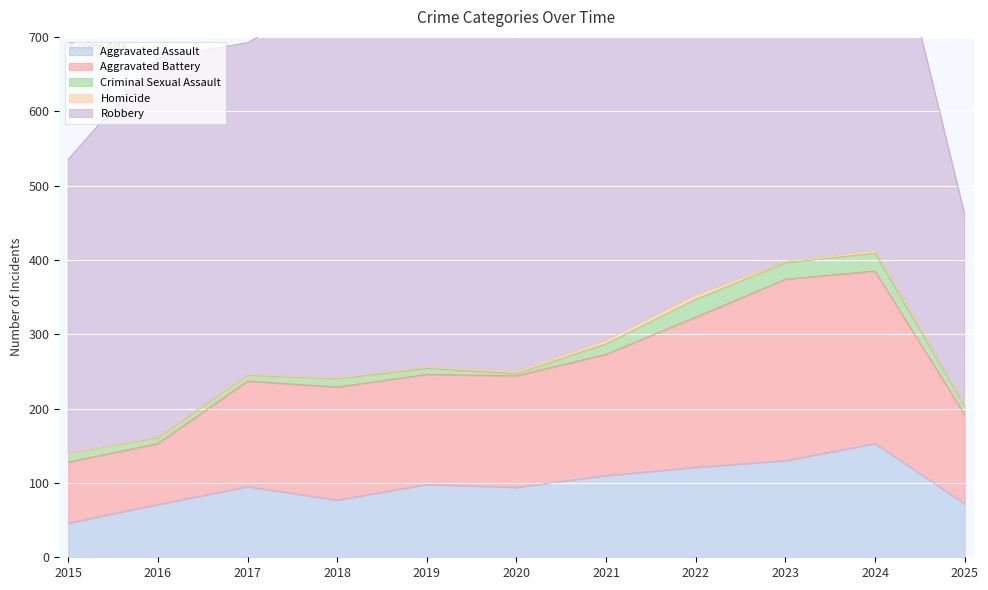

Read the Aggravated Assault value at 2022, to the nearest 10.

120